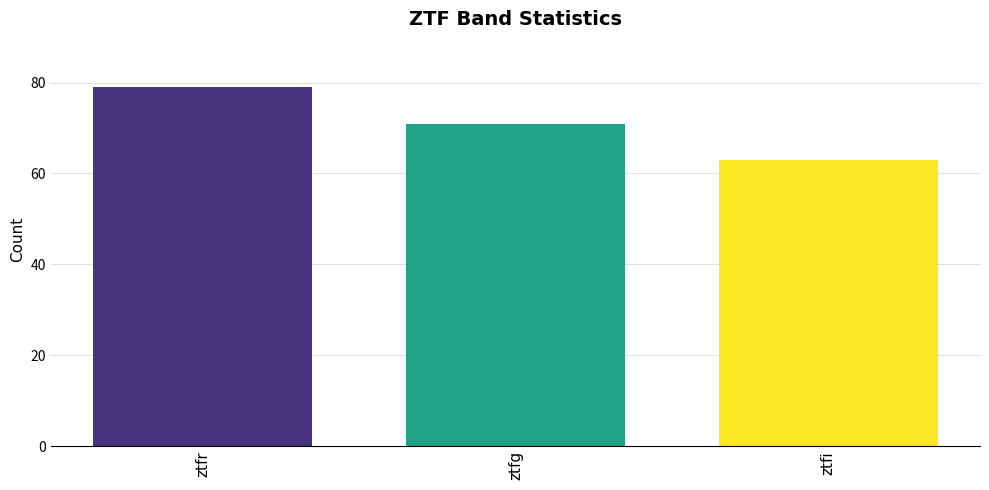

Approximately how many times larger is the value at ztfg compared to ztfi?

1.1